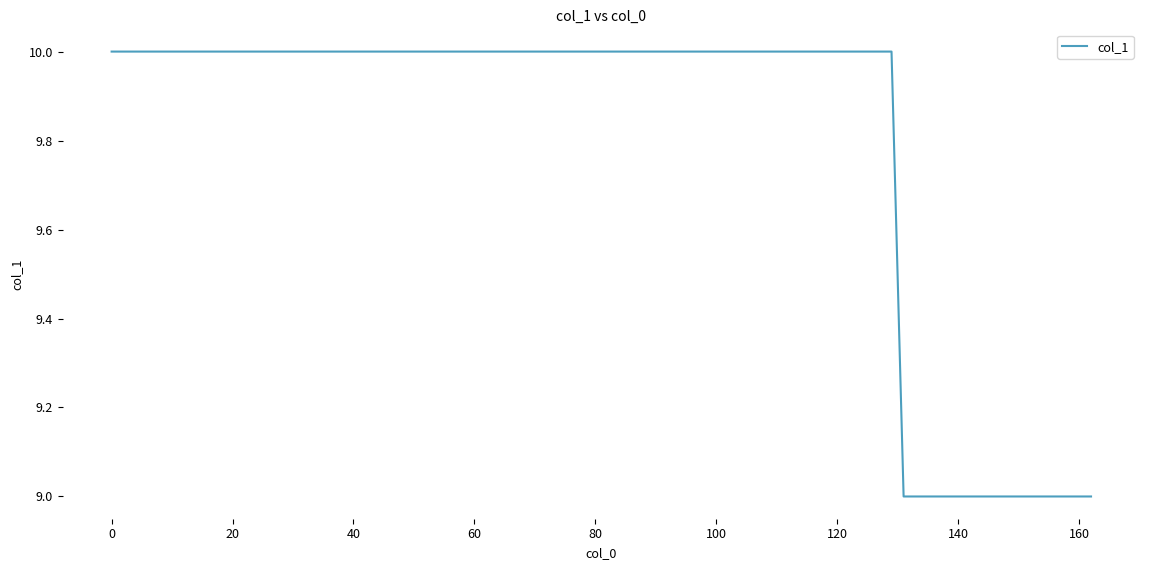

What is the minimum value shown in the chart?

9